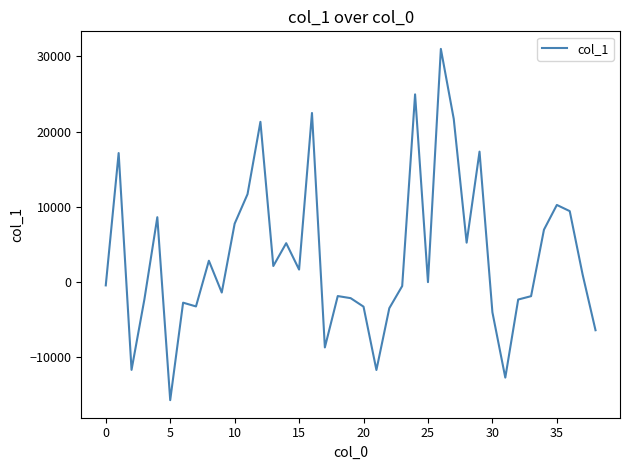

What is the greatest value displayed?

31010.1